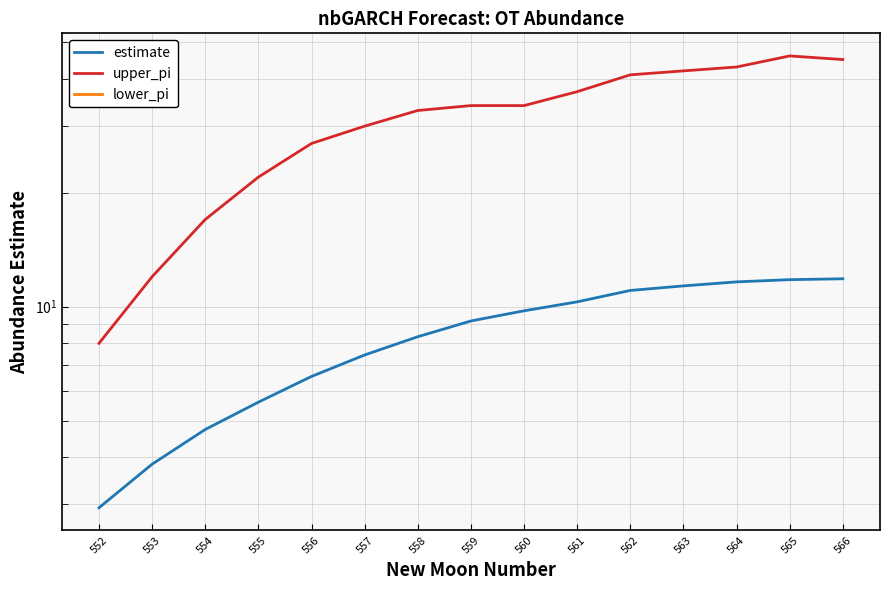

Where does the upper_pi series first go above 34?

561